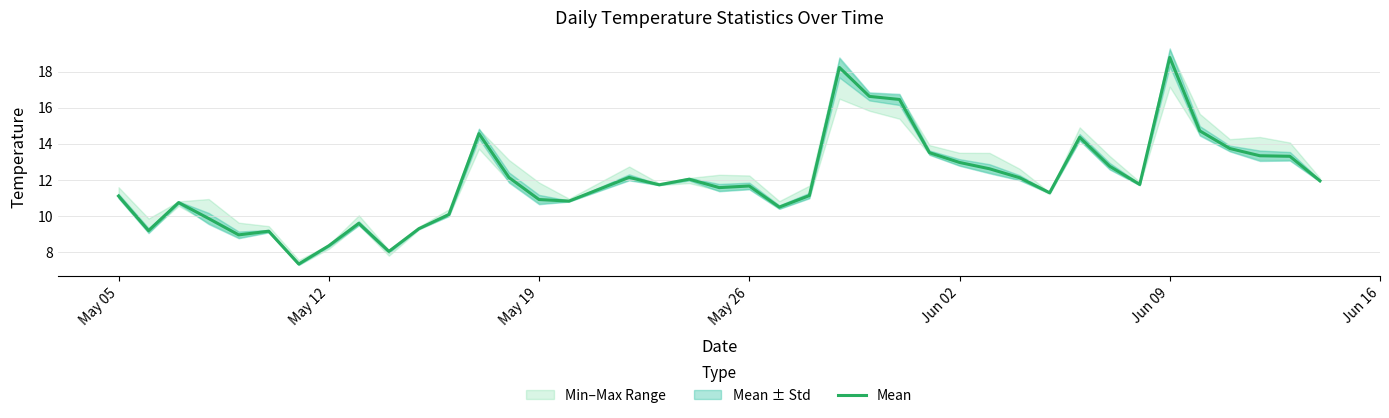

What is the highest value of the Mean series?

18.8